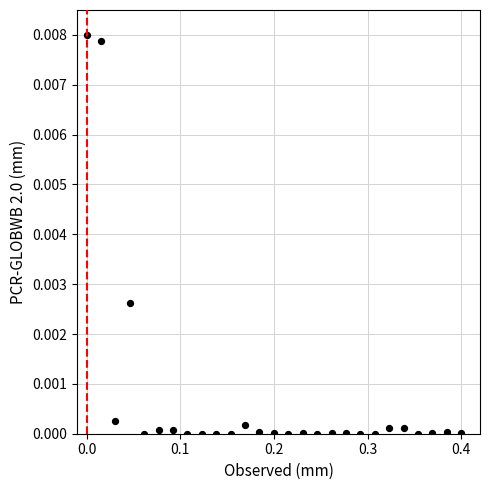

What is the range of X values (max minus min)?

0.4